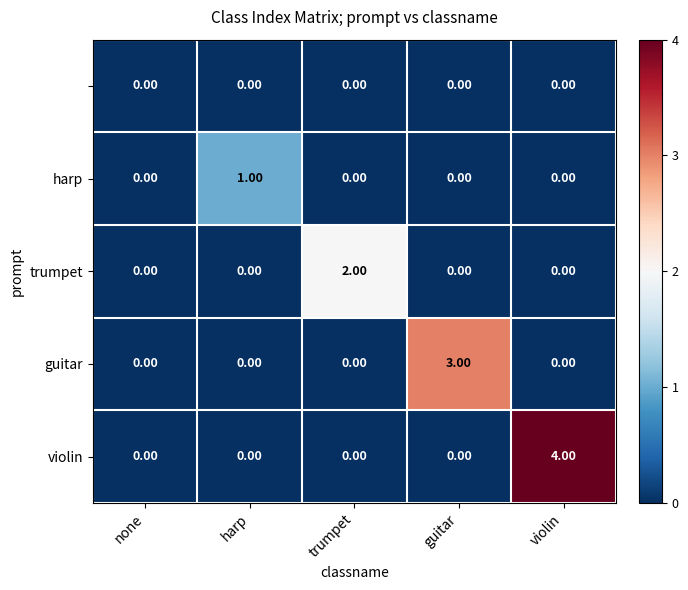

At which category is the sum across all series the highest?

violin